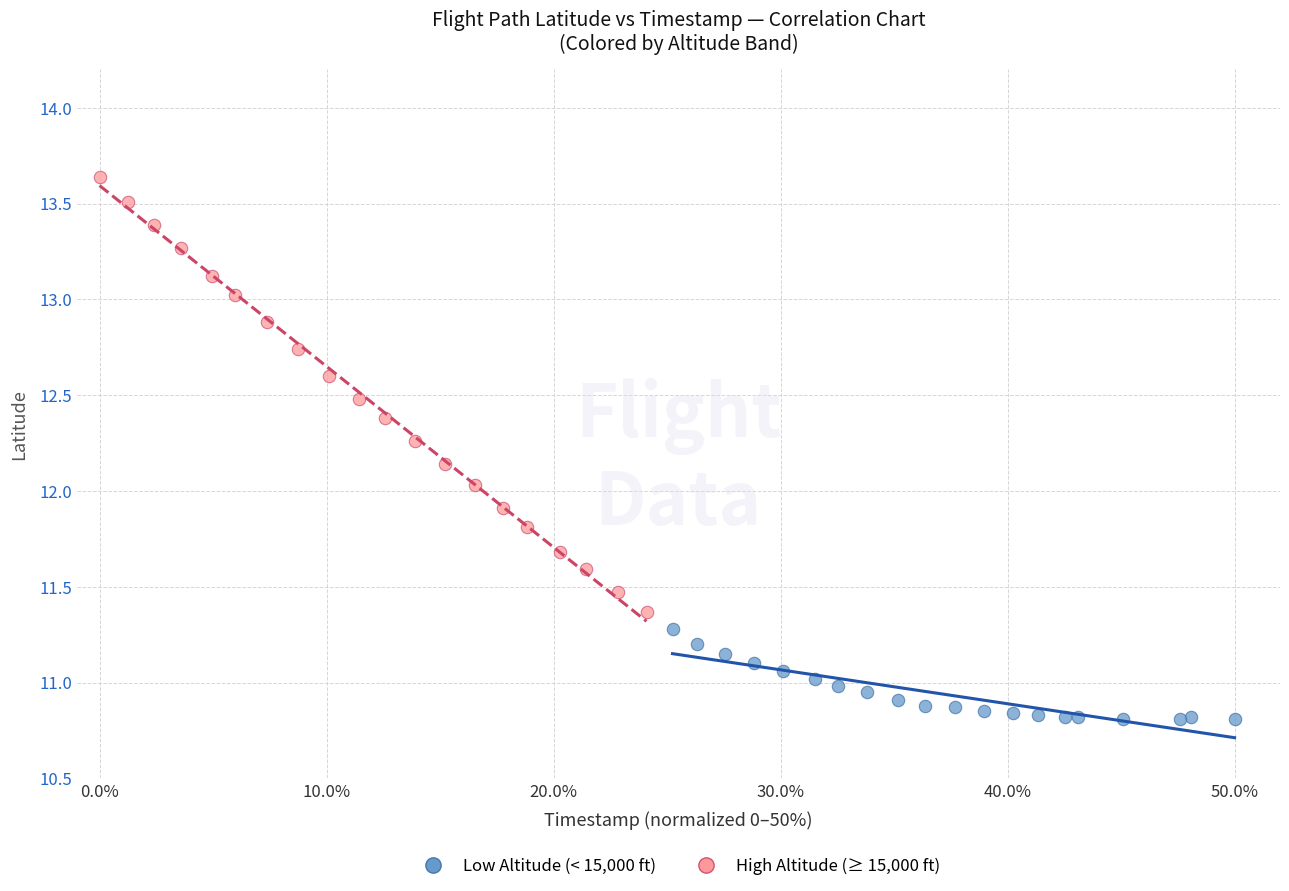

Which series contains the lowest Y value?

Low Altitude (< 15,000 ft)